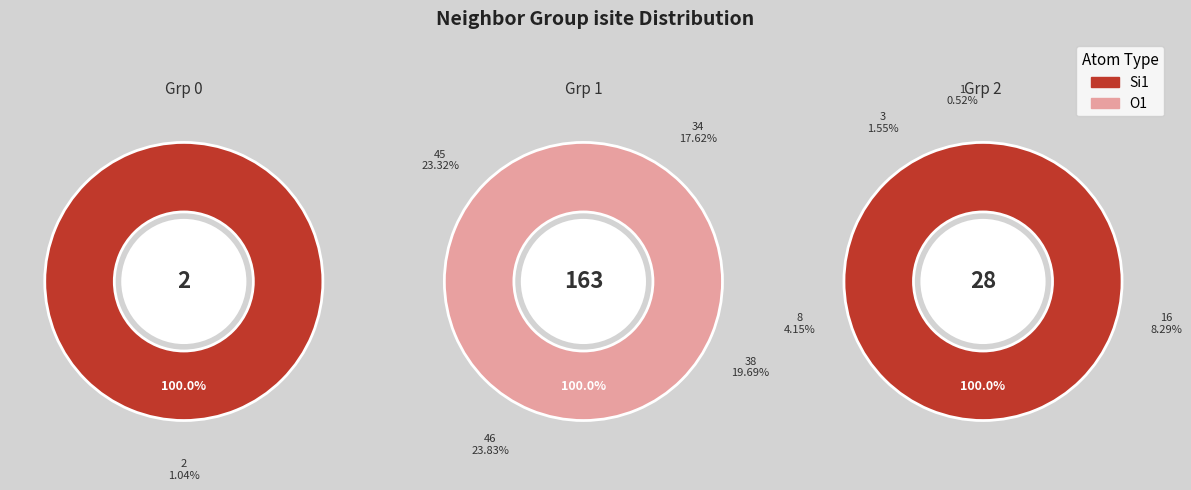

How many slices are in this pie chart?

9